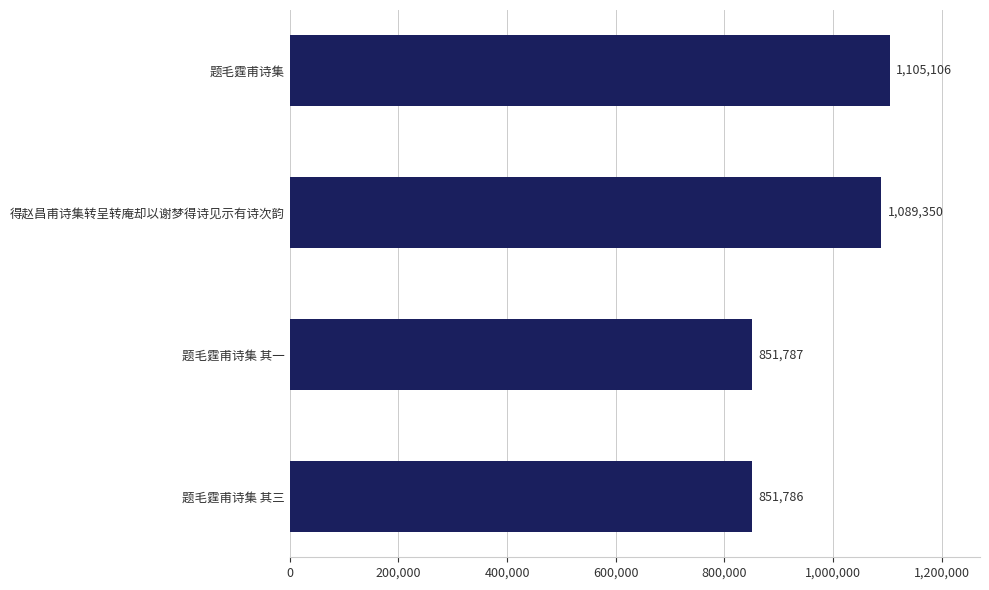

What is the sum of all values?

3898029